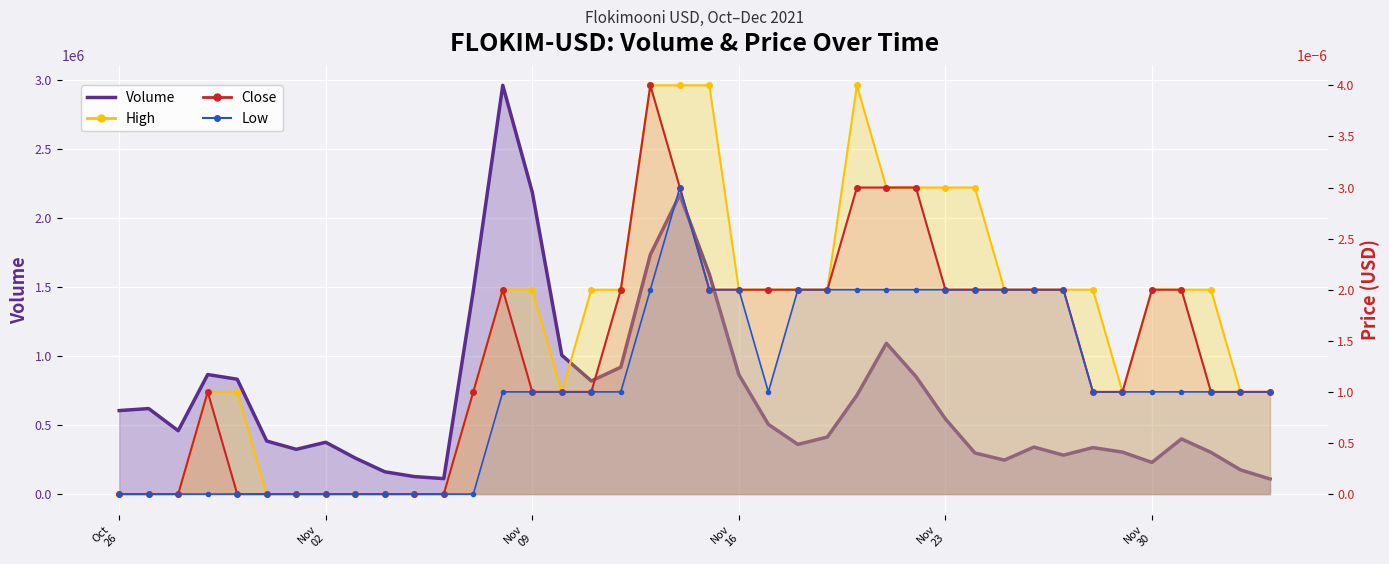

What is the label of the 23rd point from the right?

2021-11-12